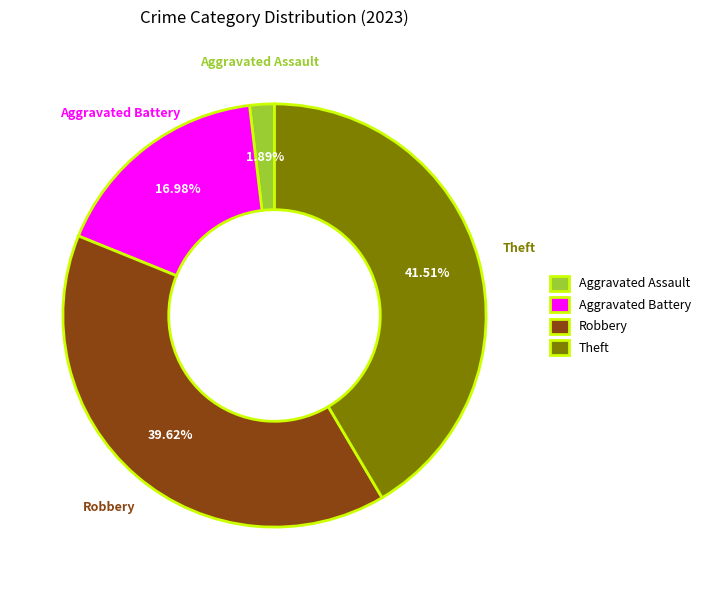

To the nearest percent, what percentage of the pie is Robbery?

40%